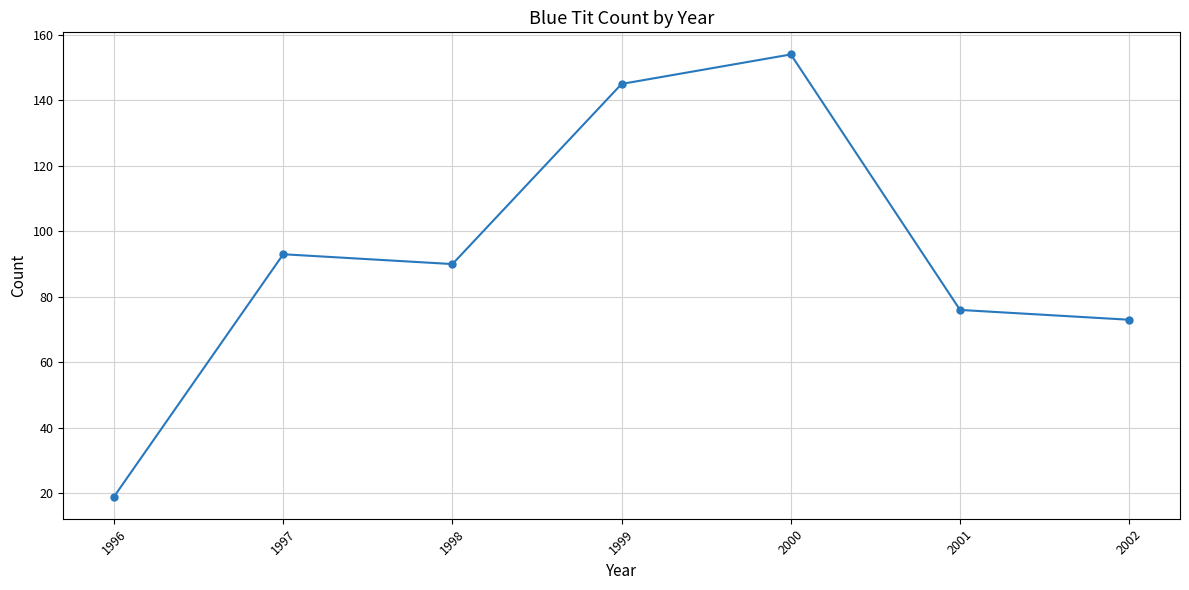

What is the change in value from 1999 to 2001?

-69